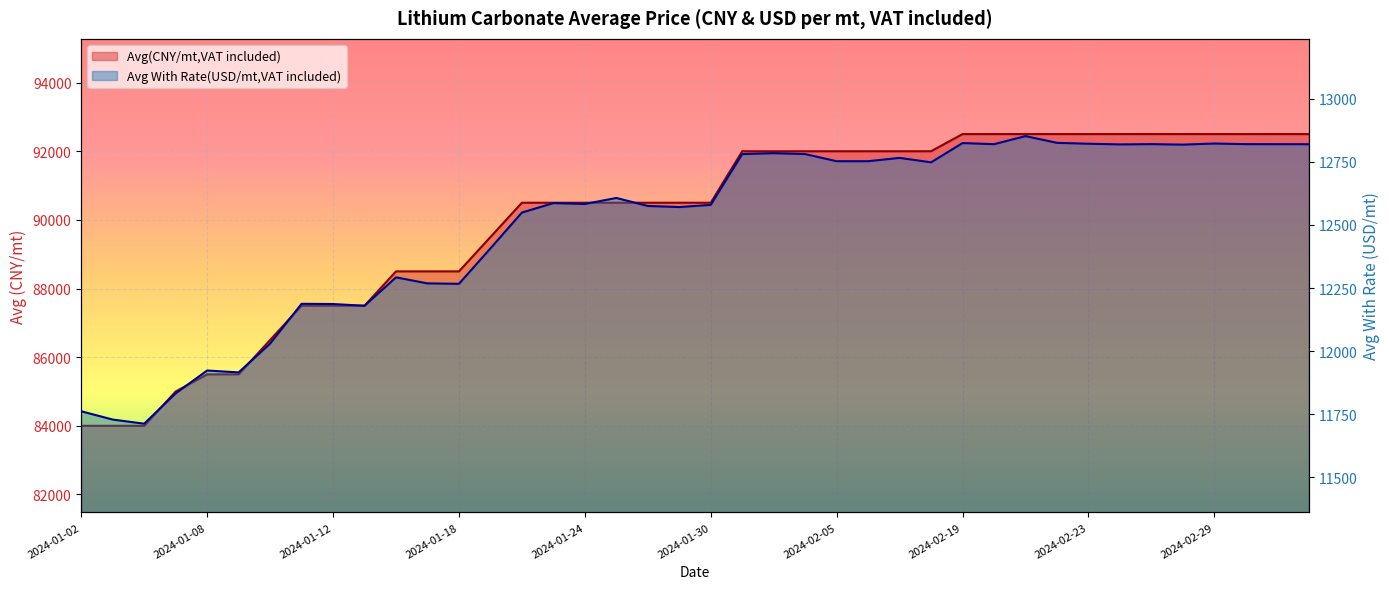

Reading left to right, list all the values displayed in this chart.

Avg(CNY/mt,VAT included): 2024-01-02=84000.0	2024-01-03=84000.0	2024-01-04=84000.0	2024-01-05=85000.0	2024-01-08=85500.0	2024-01-09=85500.0	2024-01-10=86500.0	2024-01-11=87500.0	2024-01-12=87500.0	2024-01-15=87500.0	2024-01-16=88500.0	2024-01-17=88500.0	2024-01-18=88500.0	2024-01-19=89500.0	2024-01-22=90500.0	2024-01-23=90500.0	2024-01-24=90500.0	2024-01-25=90500.0	2024-01-26=90500.0	2024-01-29=90500.0	2024-01-30=90500.0	2024-01-31=92000.0	2024-02-01=92000.0	2024-02-02=92000.0	2024-02-05=92000.0	2024-02-06=92000.0	2024-02-07=92000.0	2024-02-08=92000.0	2024-02-19=92500.0	2024-02-20=92500.0	2024-02-21=92500.0	2024-02-22=92500.0	2024-02-23=92500.0	2024-02-26=92500.0	2024-02-27=92500.0	2024-02-28=92500.0	2024-02-29=92500.0	2024-03-01=92500.0	2024-03-04=92500.0	2024-03-05=92500.0
Avg With Rate(USD/mt,VAT included): 2024-01-02=11761.4	2024-01-03=11728.6	2024-01-04=11712.2	2024-01-05=11832.5	2024-01-08=11923.0	2024-01-09=11915.5	2024-01-10=12029.6	2024-01-11=12187.5	2024-01-12=12186.6	2024-01-15=12179.7	2024-01-16=12292.4	2024-01-17=12268.5	2024-01-18=12266.8	2024-01-19=12407.1	2024-01-22=12549.2	2024-01-23=12586.8	2024-01-24=12583.2	2024-01-25=12607.1	2024-01-26=12575.4	2024-01-29=12571.0	2024-01-30=12579.8	2024-01-31=12781.1	2024-02-01=12784.7	2024-02-02=12781.1	2024-02-05=12752.8	2024-02-06=12752.8	2024-02-07=12766.1	2024-02-08=12748.4	2024-02-19=12824.8	2024-02-20=12820.3	2024-02-21=12852.4	2024-02-22=12825.7	2024-02-23=12822.1	2024-02-26=12819.5	2024-02-27=12820.5	2024-02-28=12818.6	2024-02-29=12823.0	2024-03-01=12820.5	2024-03-04=12820.3	2024-03-05=12820.2